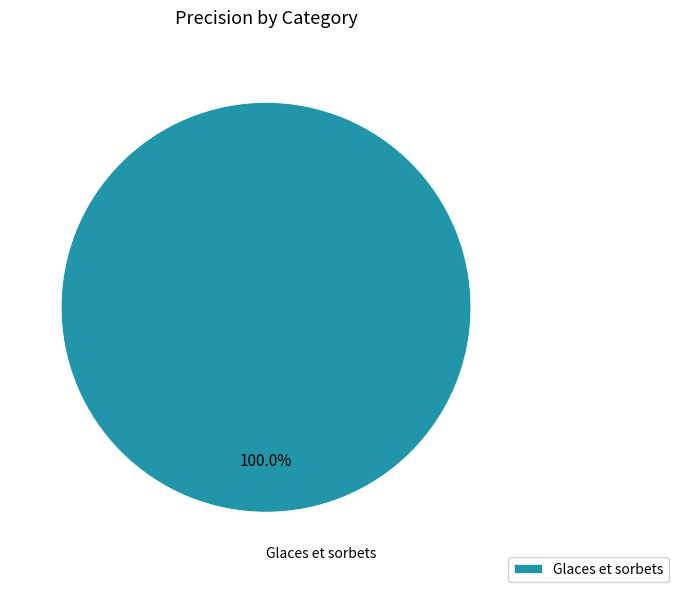

Which slice represents more than half of the pie?

Glaces et sorbets